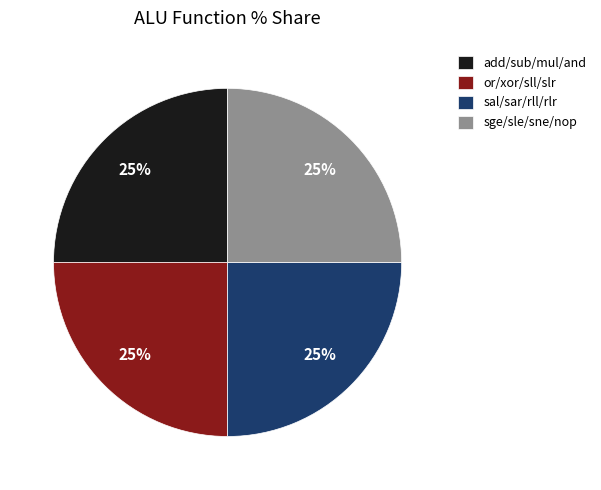

To the nearest percent, what is the average slice percentage?

25%